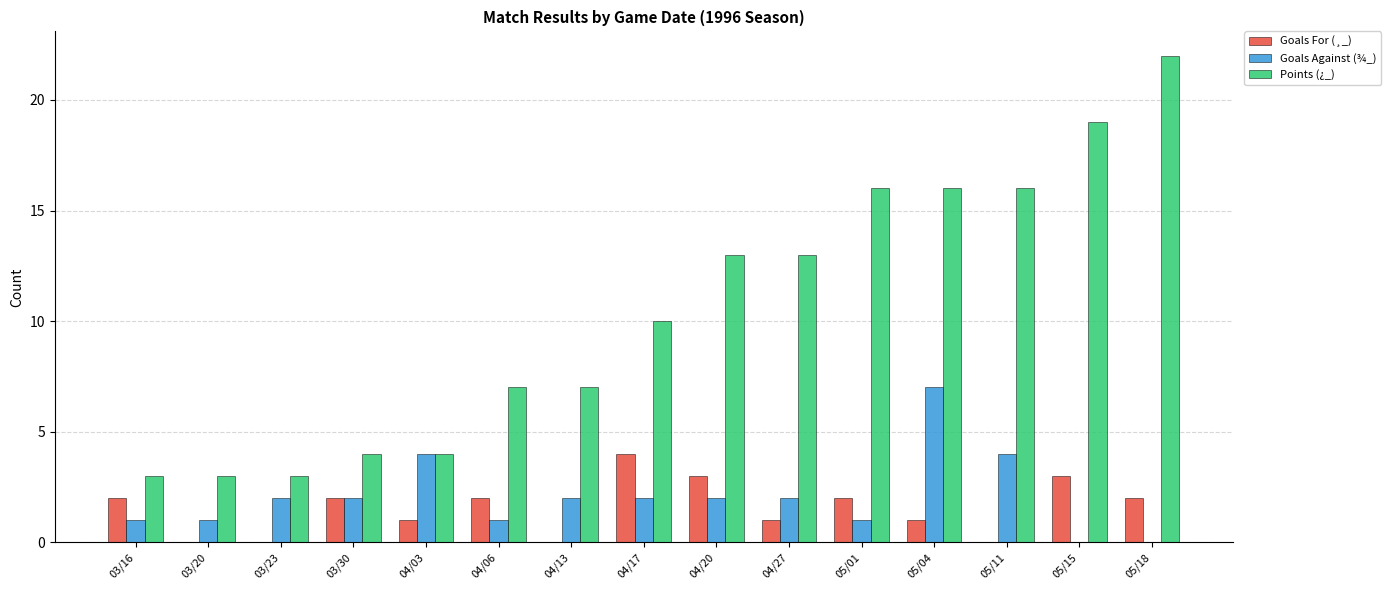

What is the greatest value displayed?

22